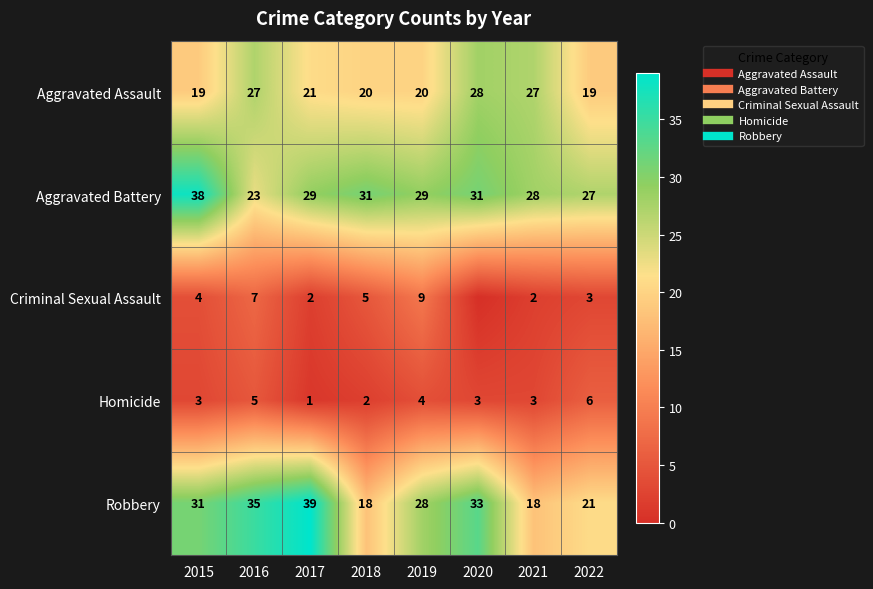

True or false: Homicide has a value of 1 at 2016.

False